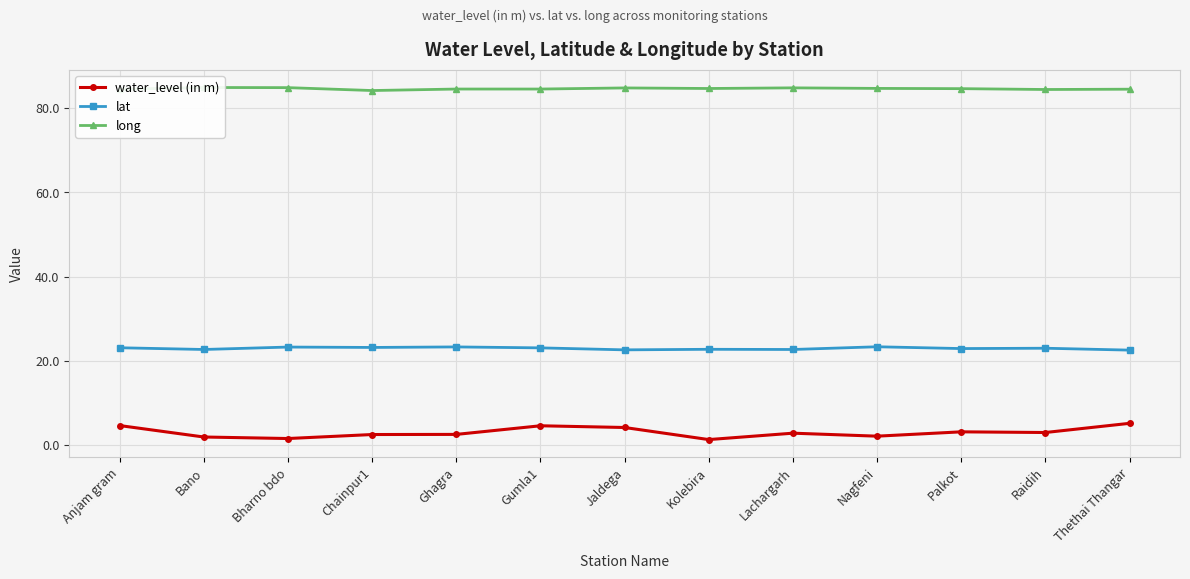

Is it true that water_level (in m) equals 3.1 at Palkot?

True